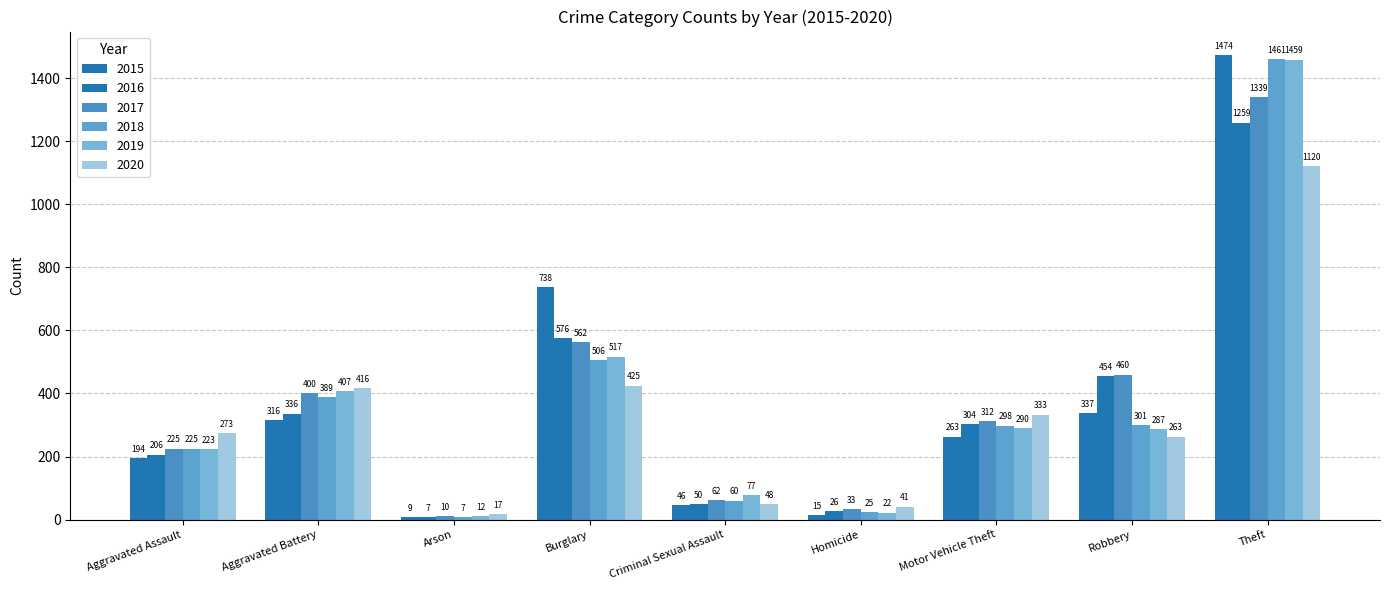

Which series has the widest spread of values?

2015